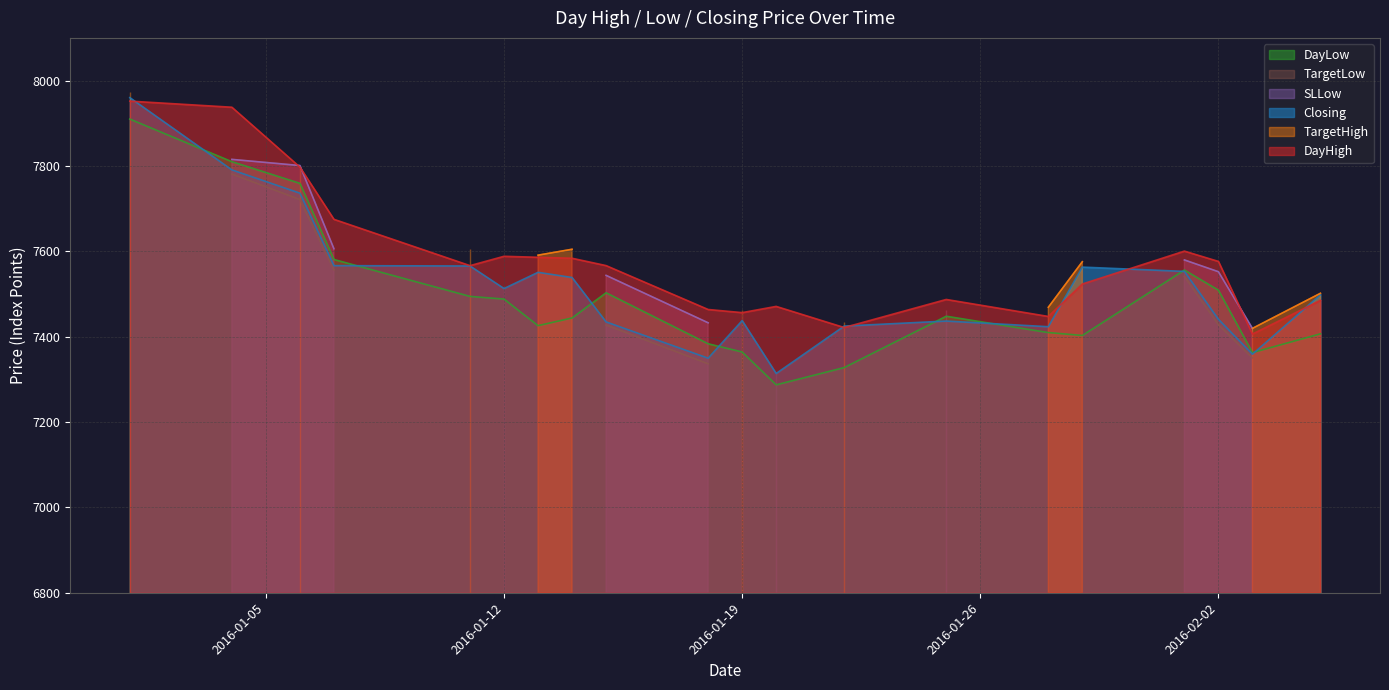

What is the sum of all Closing values?

150454.5